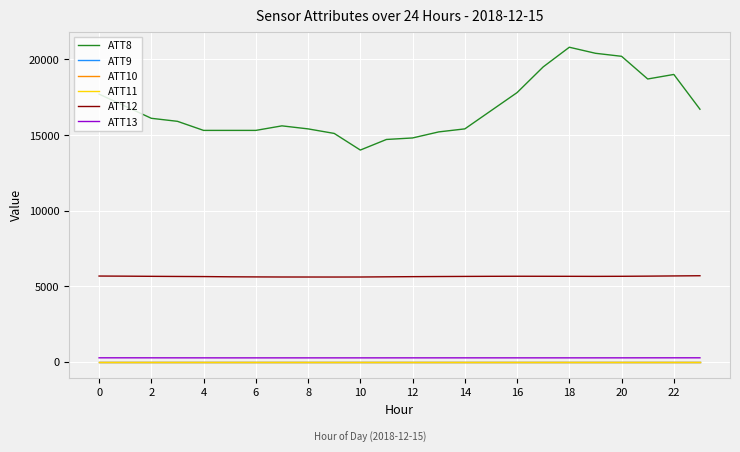

List the series in order of their peak value, highest first.

ATT8, ATT12, ATT13, ATT9, ATT10, ATT11